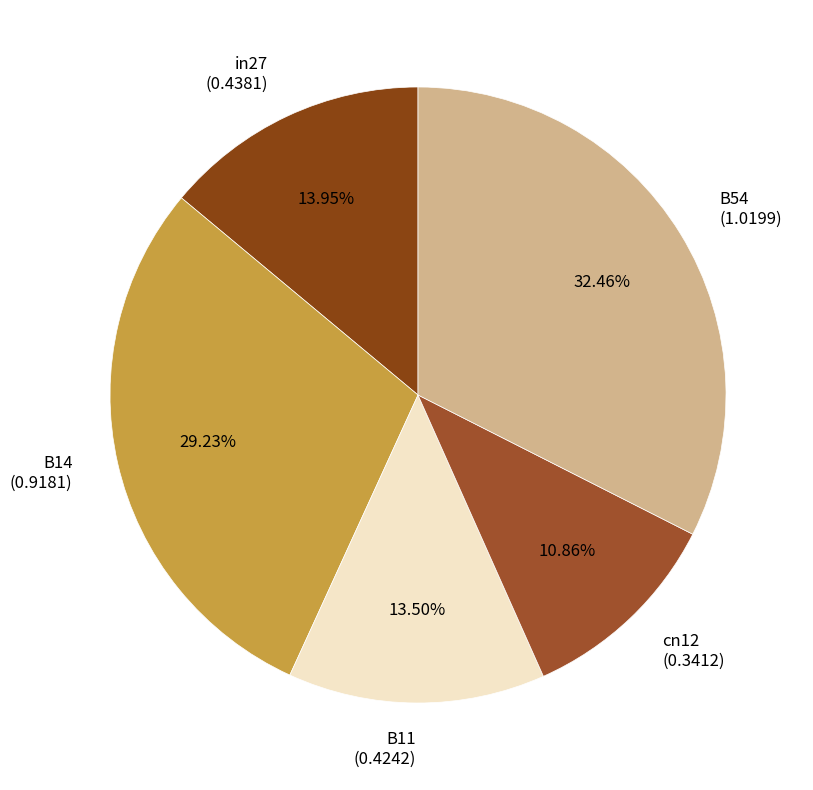

Which slice is the smallest?

cn12